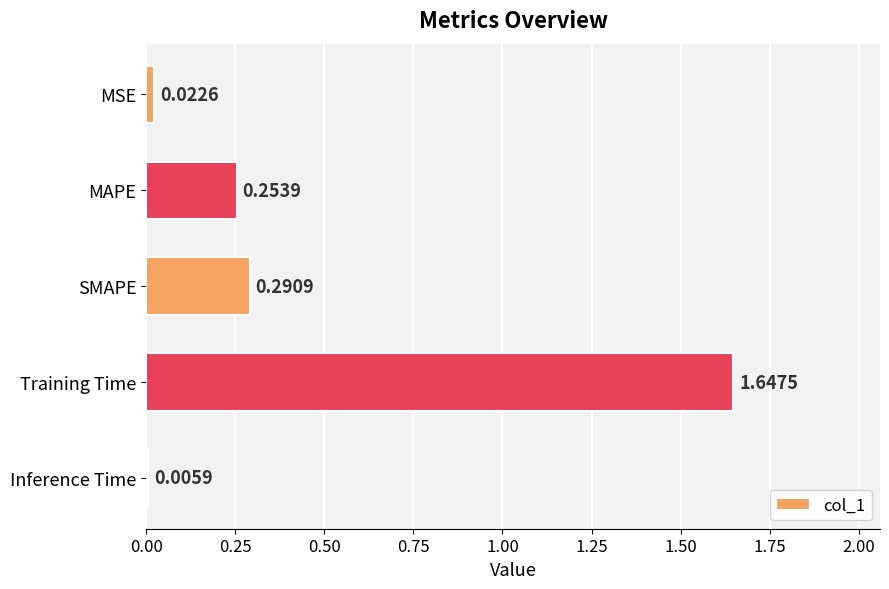

At which label is the value closest to 0?

Inference Time